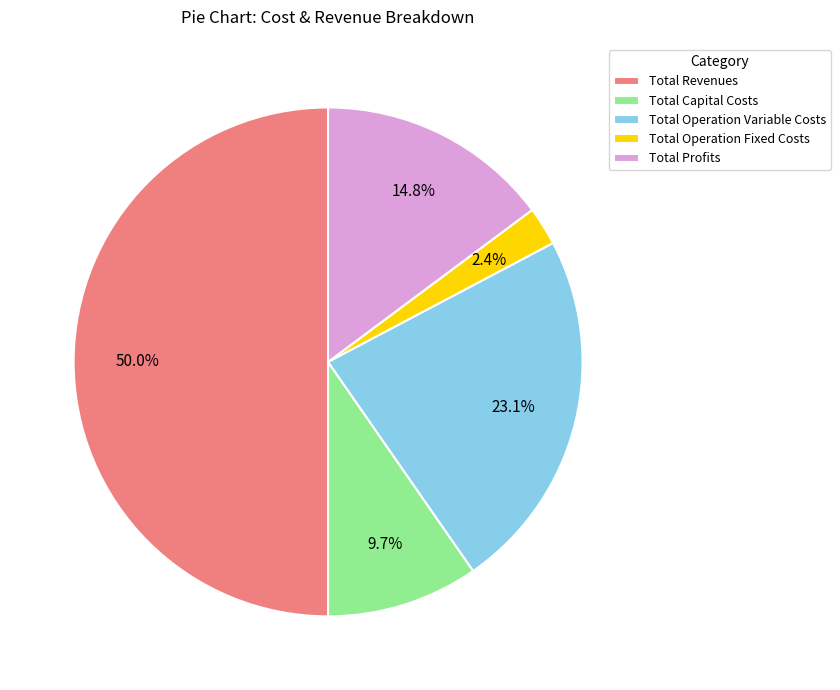

Does Total Operation Fixed Costs represent more than half of the total?

No